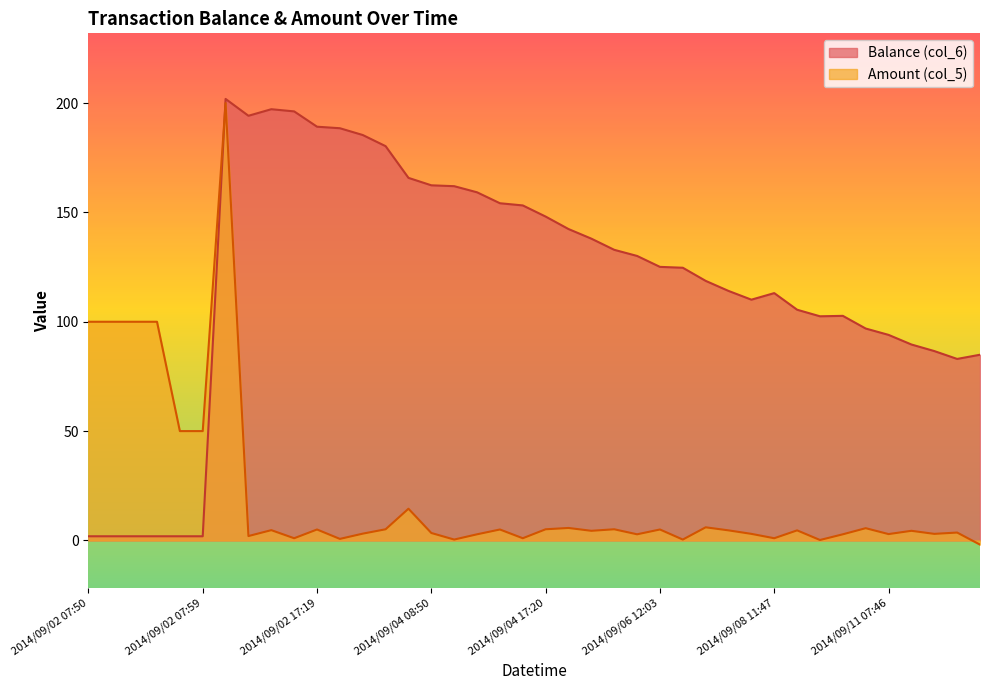

The Amount (col_5) series shows 0.7 at 2014/09/08 11:46. True or false?

False